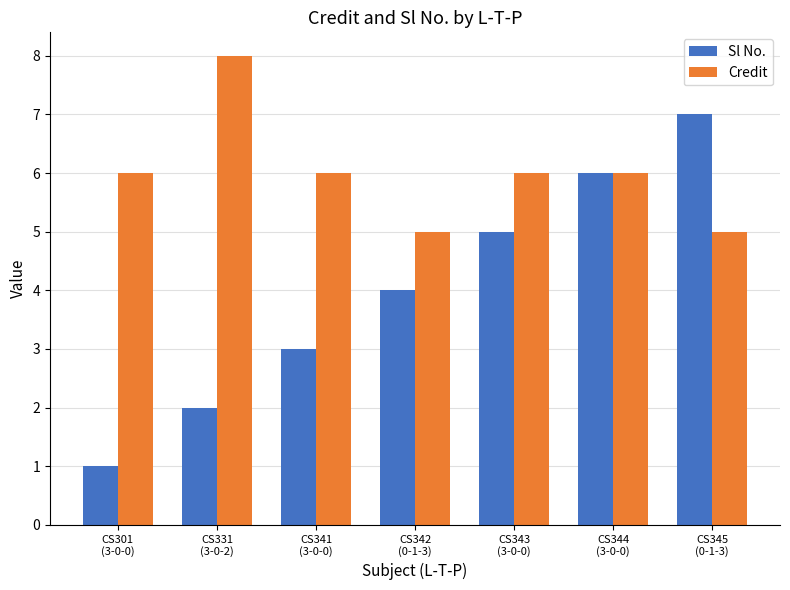

Which series has the largest range (max minus min)?

Sl No.